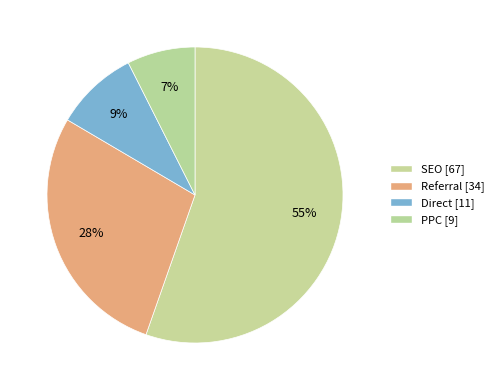

To the nearest percent, what portion does Referral represent?

28%